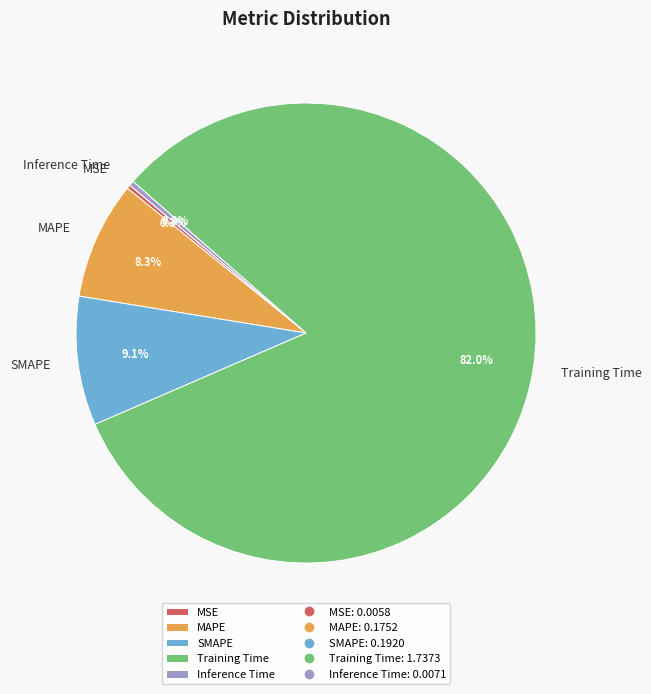

To the nearest percent, what is the average slice percentage?

20%